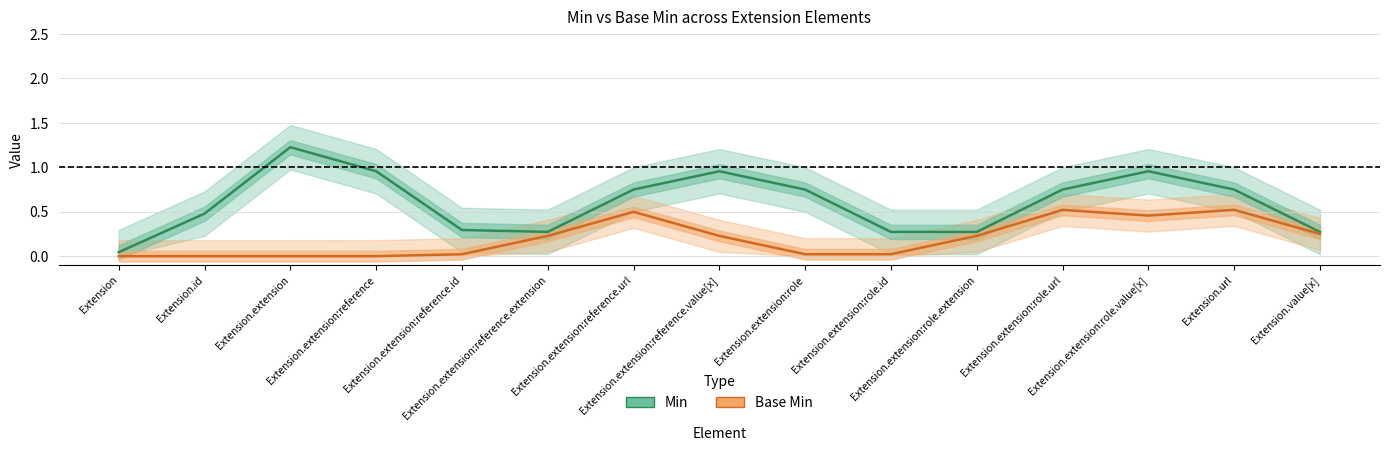

True or false: Min and Base Min cross at least once.

False